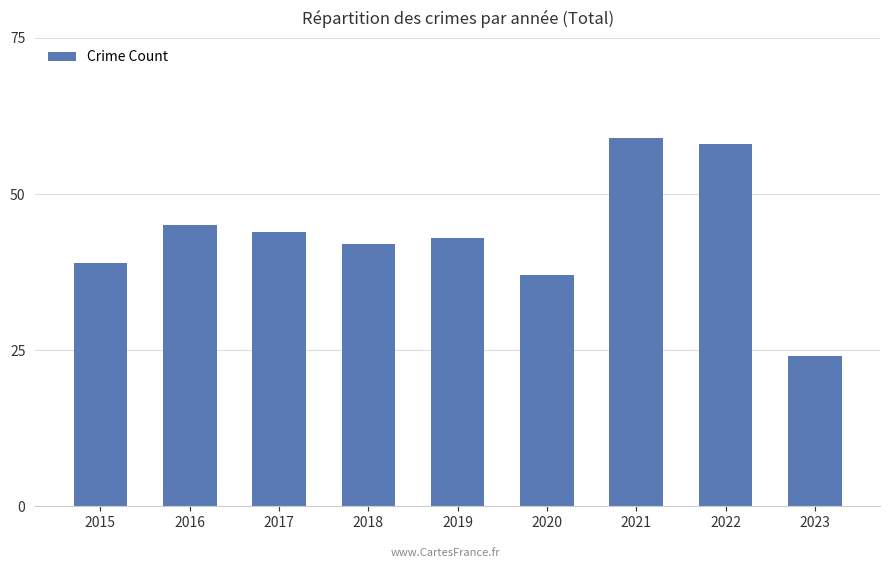

What is the minimum value shown in the chart?

24